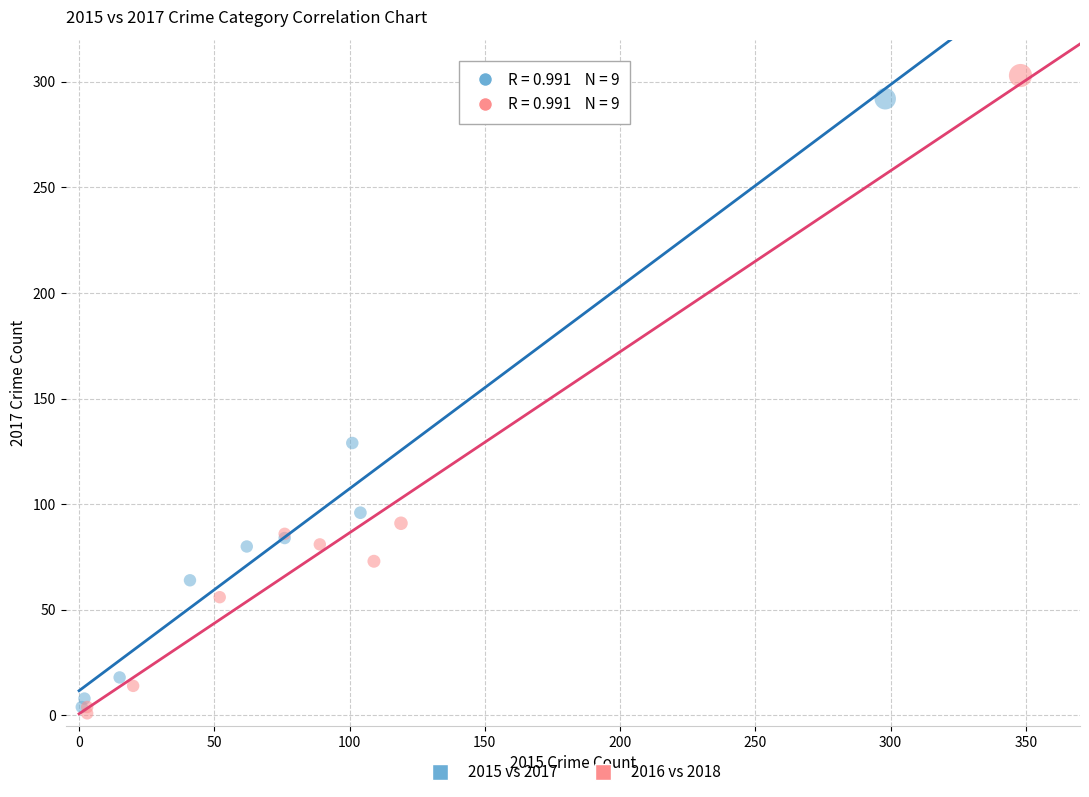

Which series has the widest spread of Y values?

2016 vs 2018